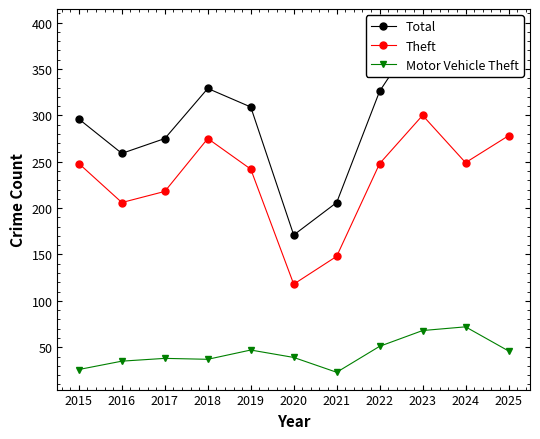

The Theft series shows 248 at 2022. True or false?

True